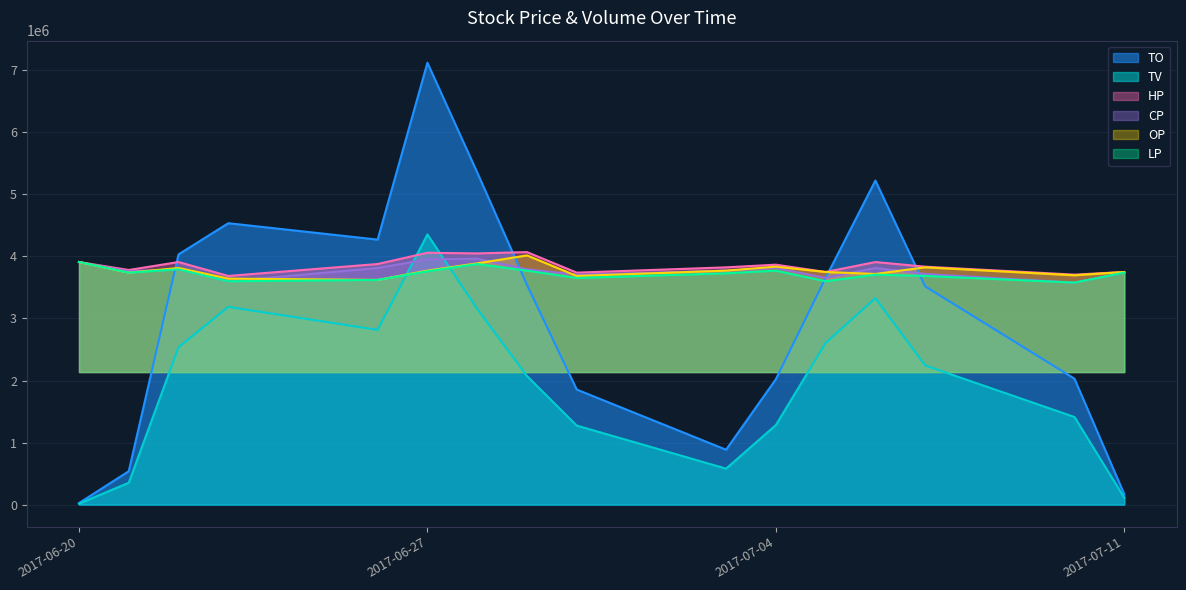

True or false: CP and TV cross at least once.

True